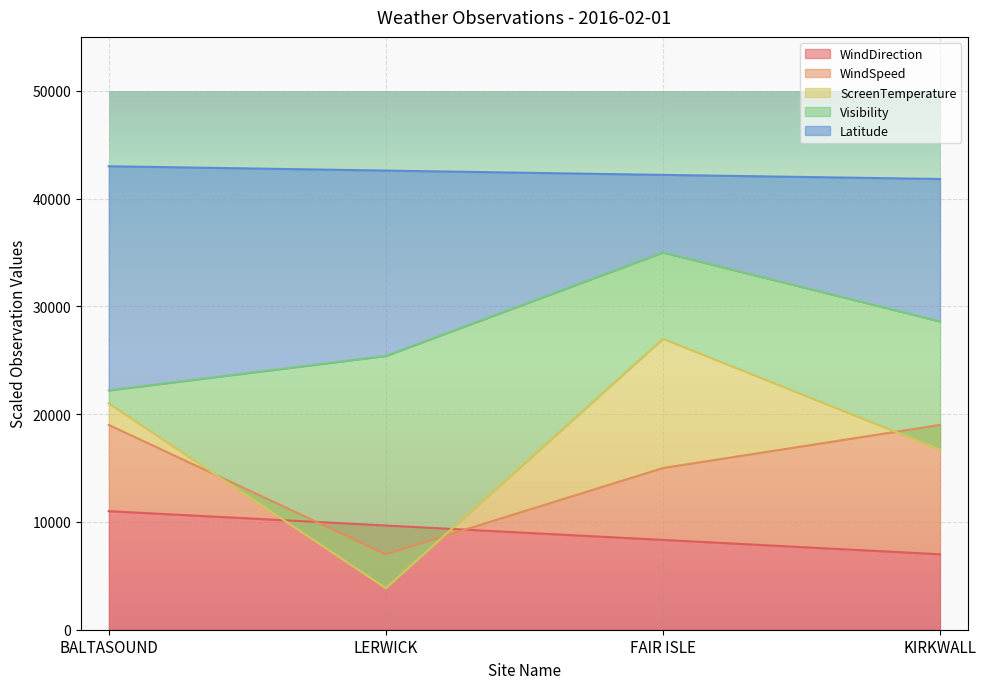

What is the average value of the ScreenTemperature series?

17142.9